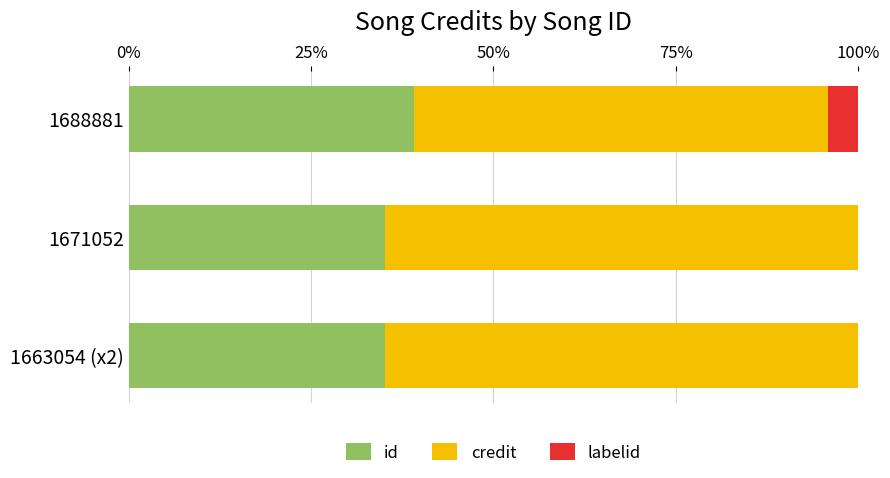

Is it true that id equals 9.3 at 1688881?

False